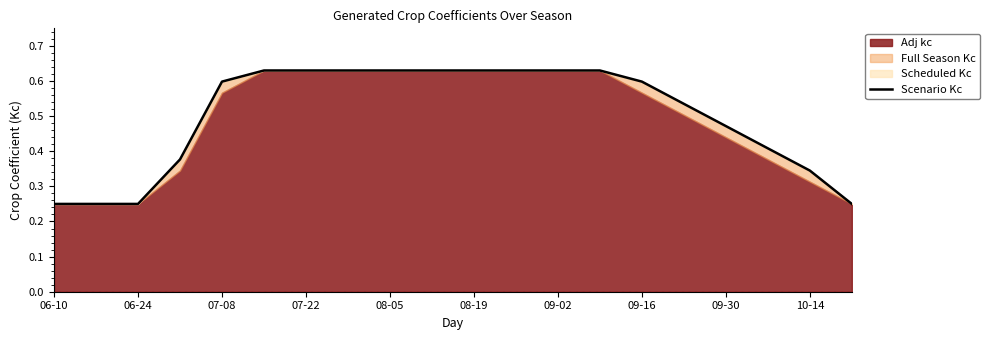

How many lines are shown in the chart?

1